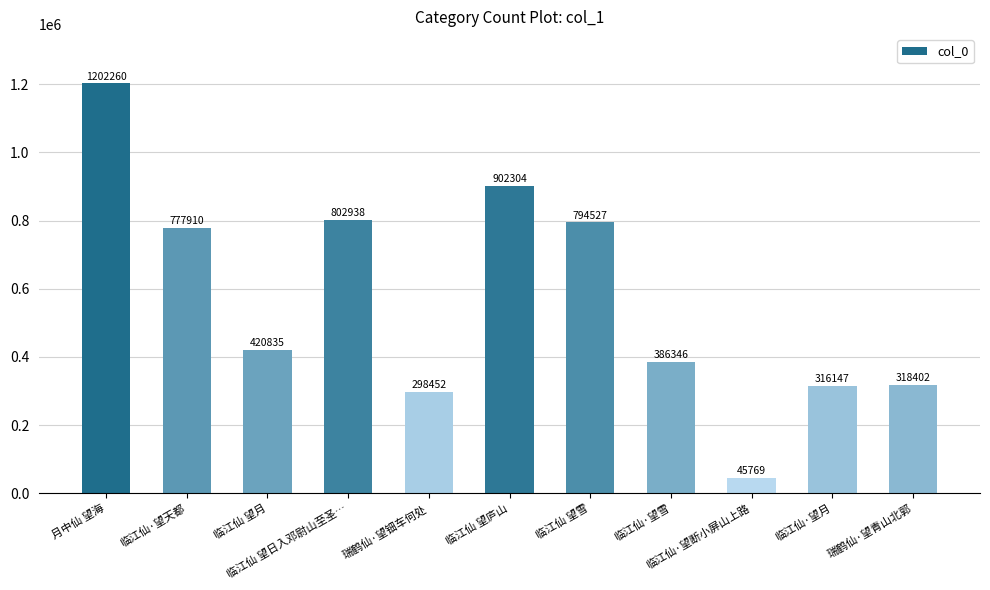

What is the label of the 4th bar from the left?

临江仙 望日入邓尉山至圣…